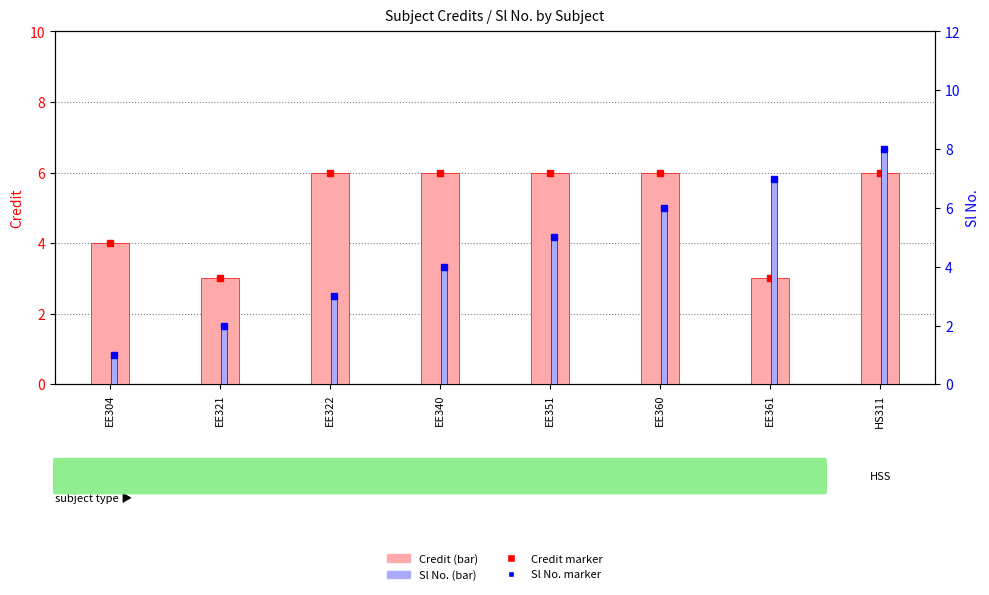

What is the approximate value of Sl No. at EE322?

3